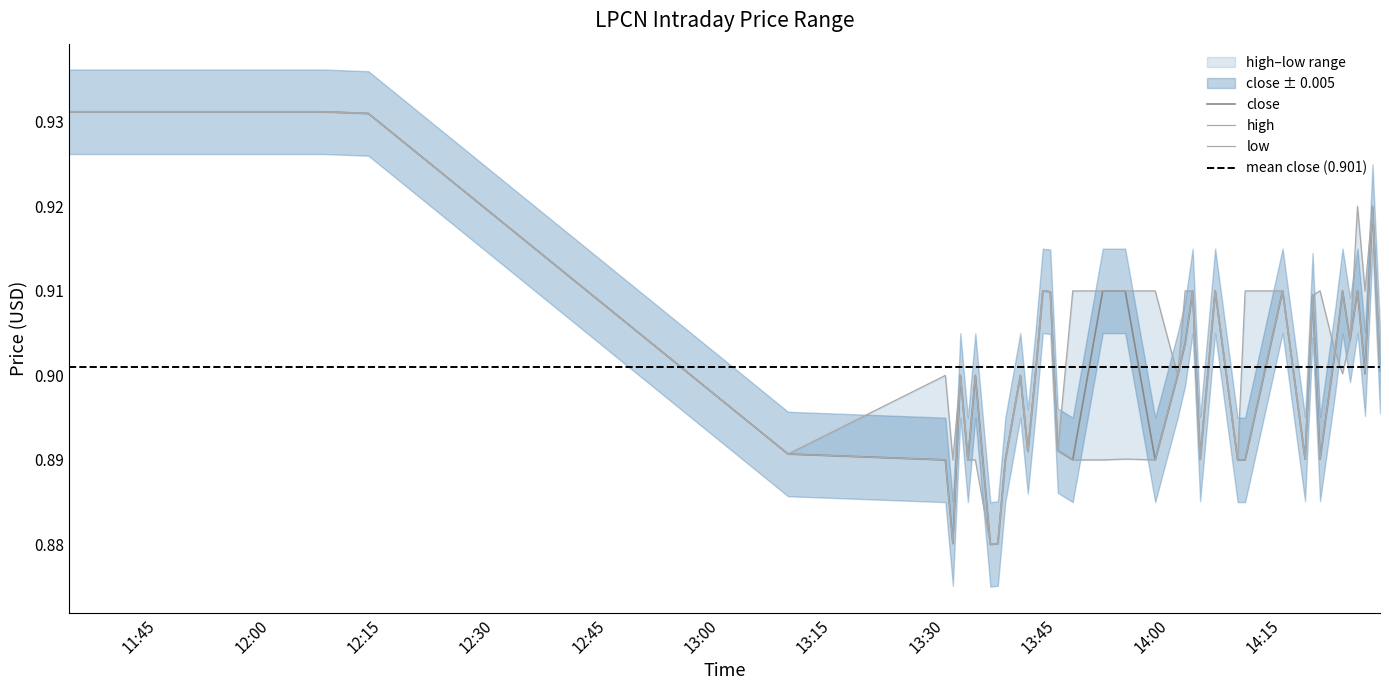

How many lines are shown in the chart?

3